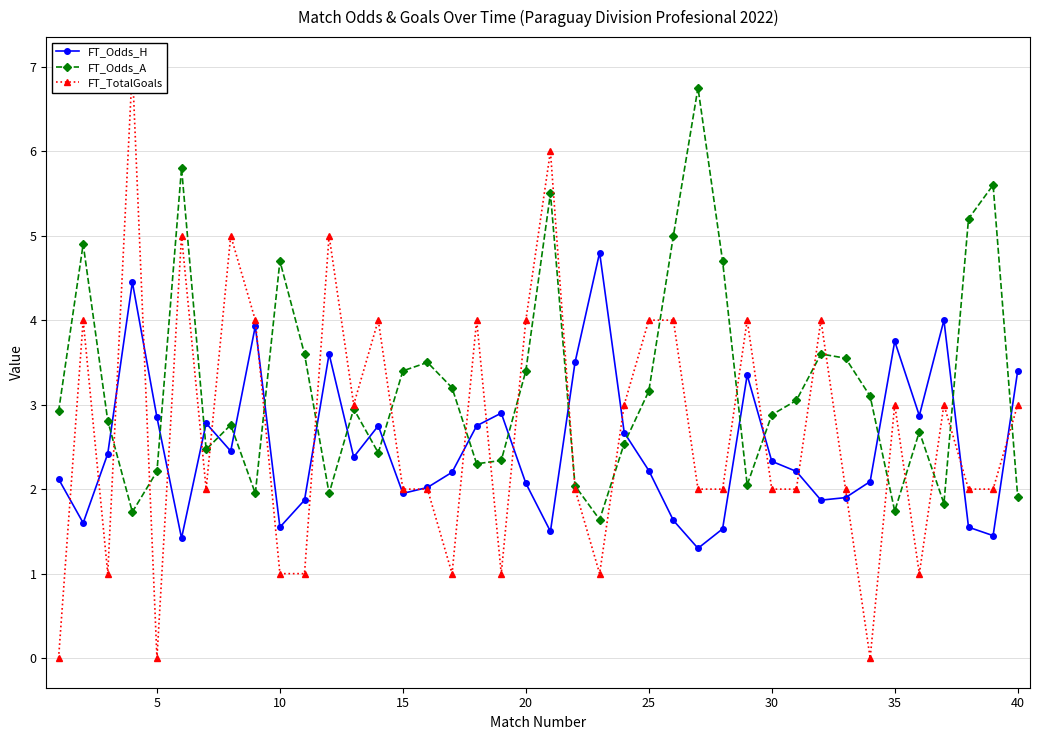

True or false: FT_Odds_H has more than 1 interior local peaks.

True